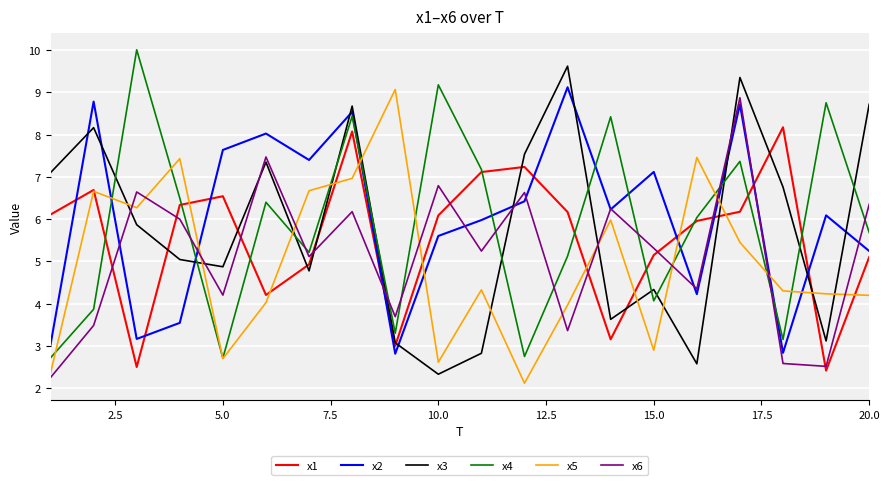

What is the minimum value for x3?

2.3